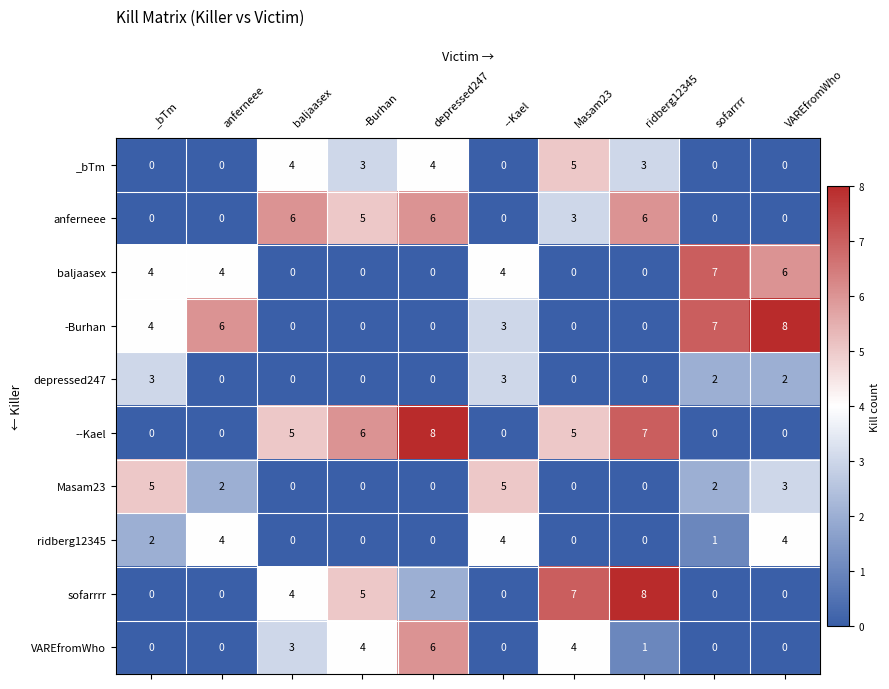

How many values in the depressed247 series exceed 0?

4